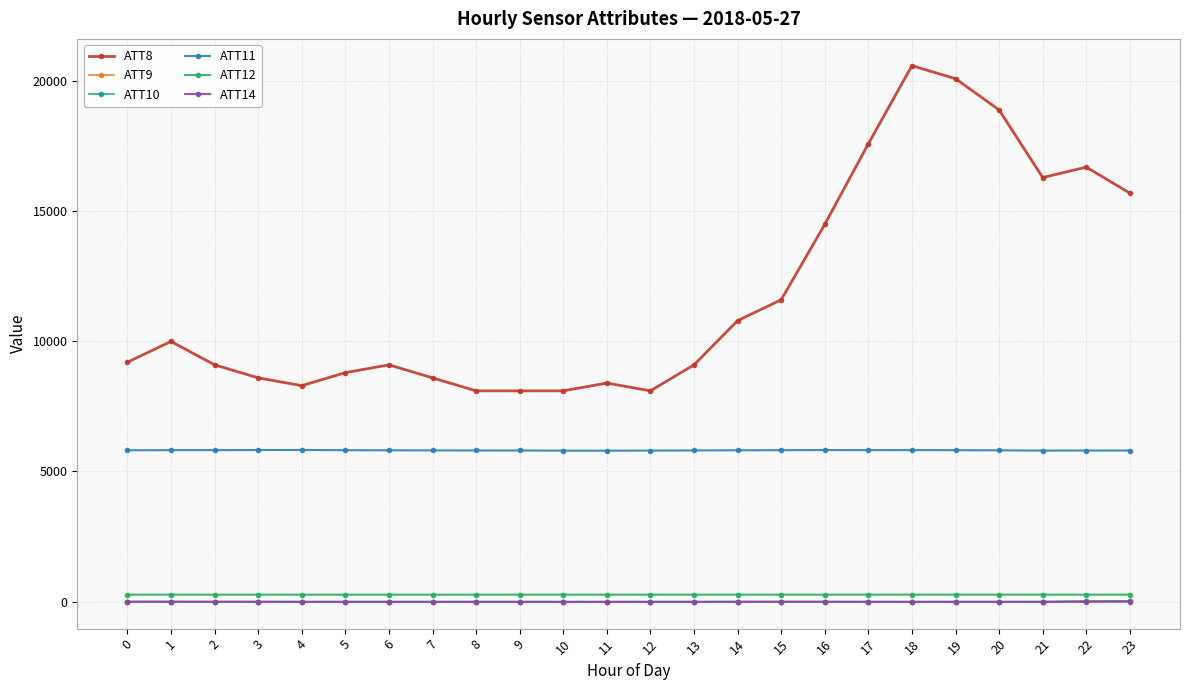

What is the difference between the ATT11 values at 2 and 12?

17.8